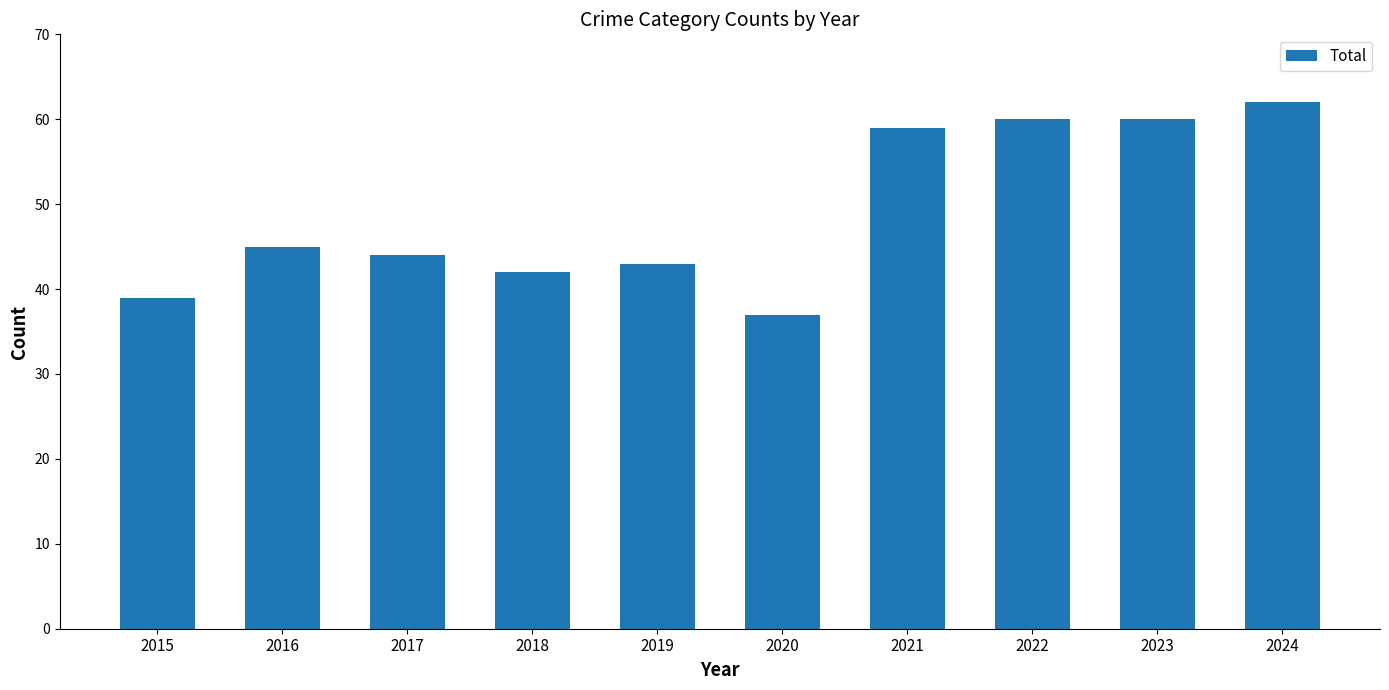

What is the value of the 8th bar from the left?

60